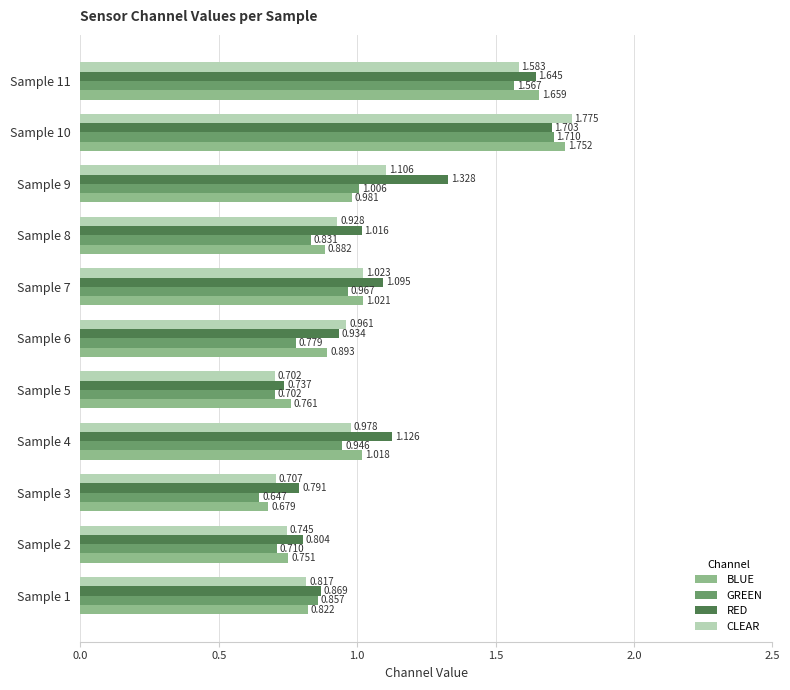

Rank the series by their maximum value, from highest to lowest.

CLEAR, BLUE, GREEN, RED